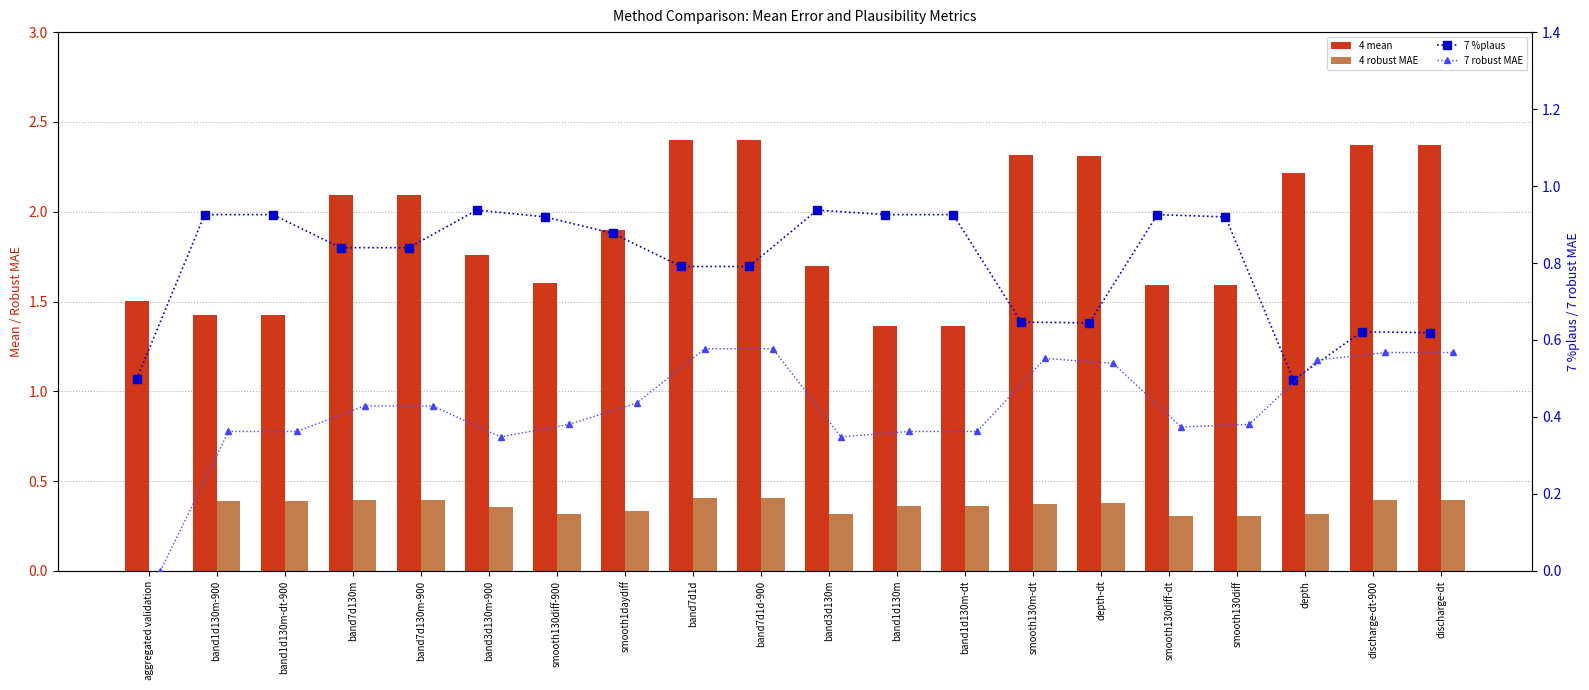

What is the value of the 7 %plaus bar at the 4th from the left?

0.8